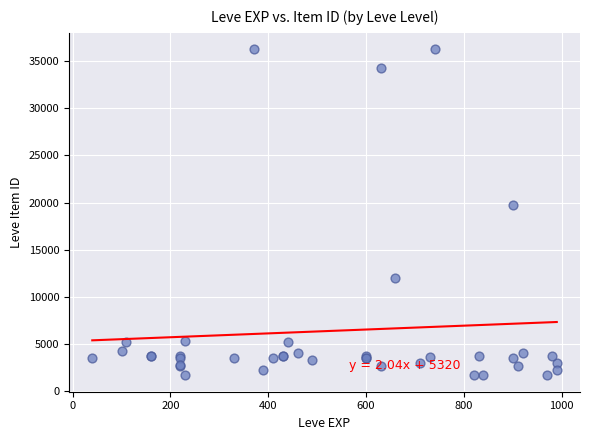

What Y value in the scatter plot is closest to 18967?

19744